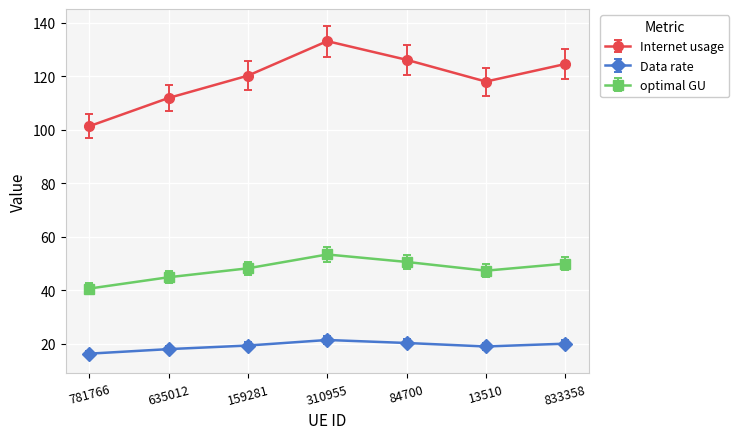

What is the label of the 1st point from the right?

833358